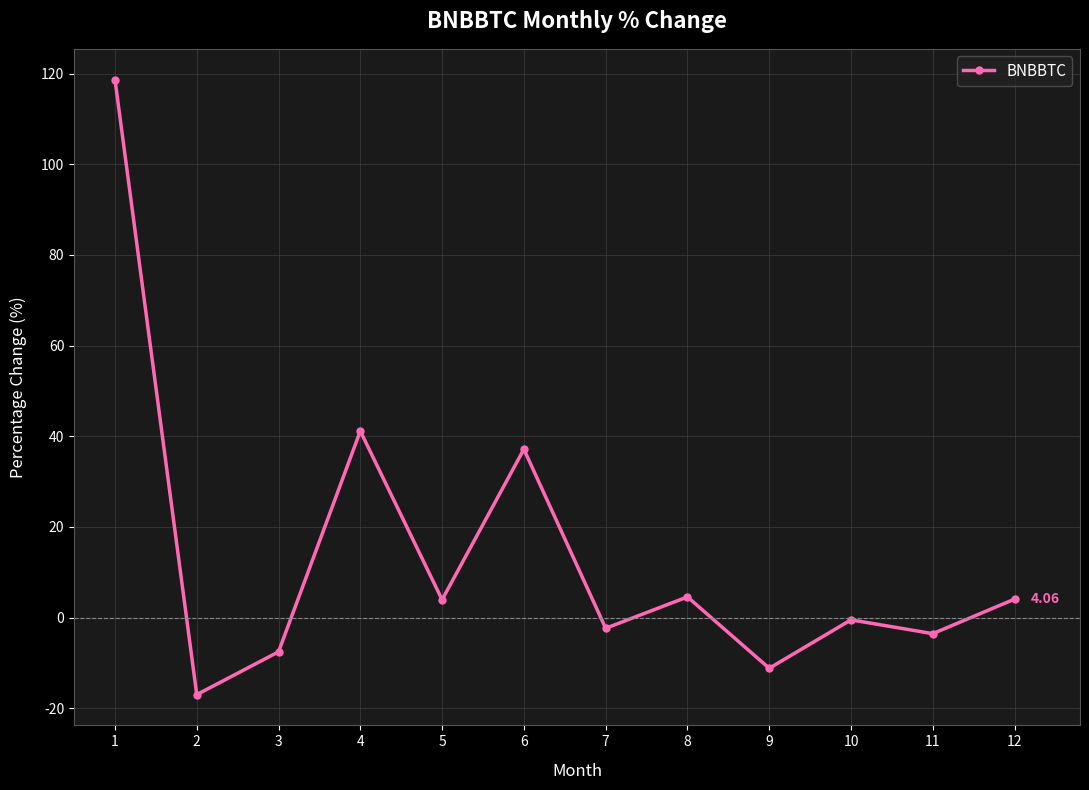

What is the average value?

13.9